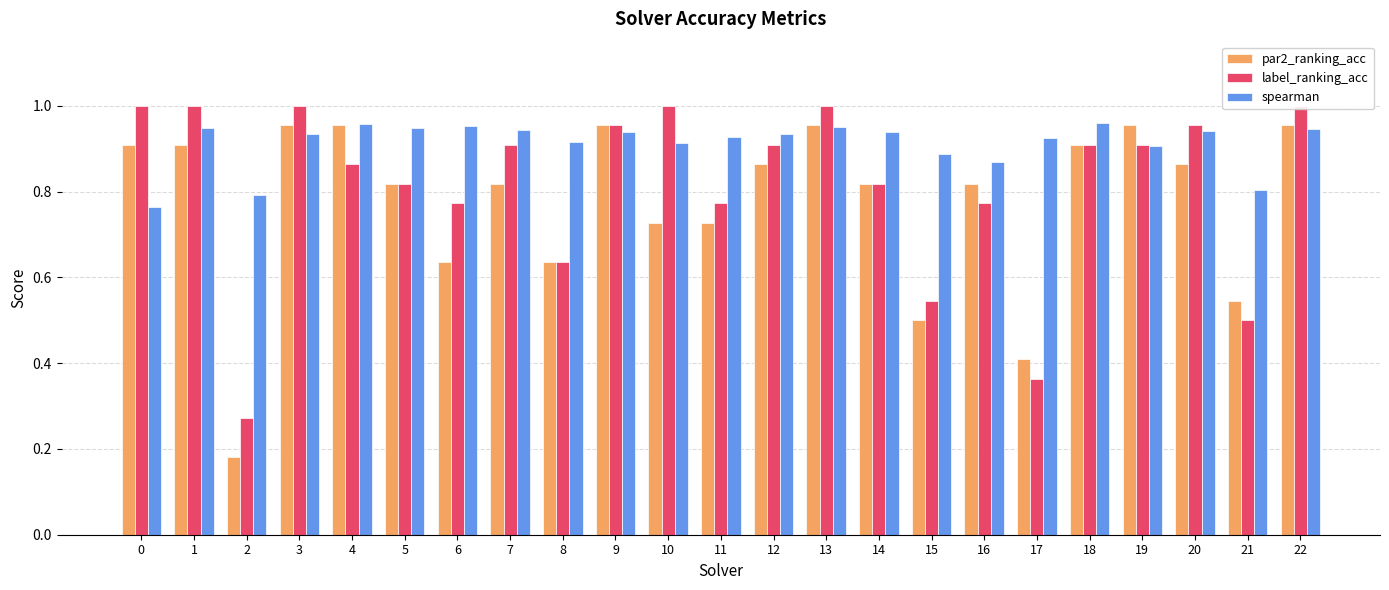

List the series in order of their overall mean, lowest first.

par2_ranking_acc, label_ranking_acc, spearman